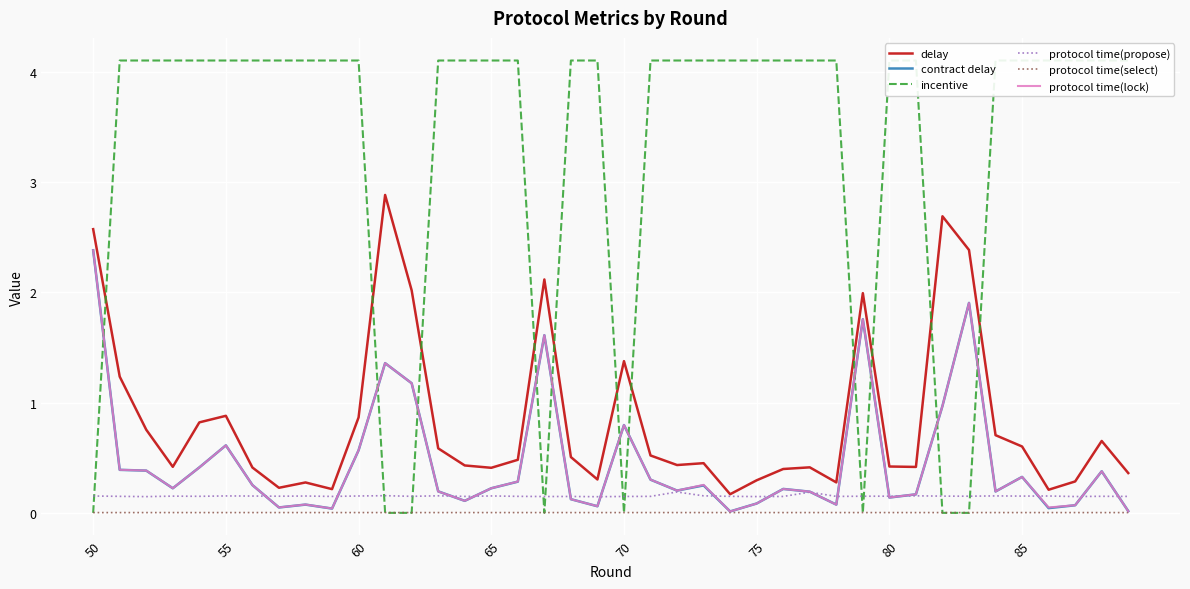

Which series has the widest spread of values?

incentive